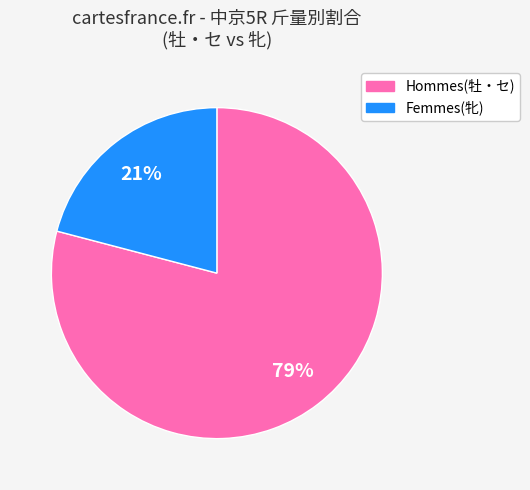

To the nearest percent, what is the average slice percentage?

50%